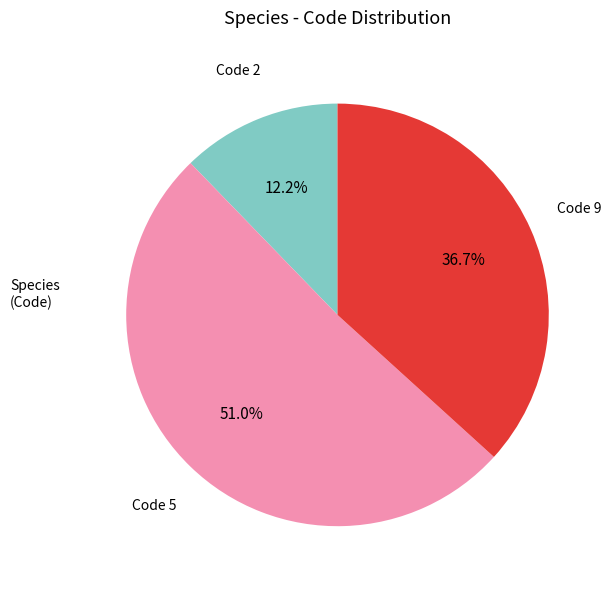

Is there a majority slice in this chart?

Yes